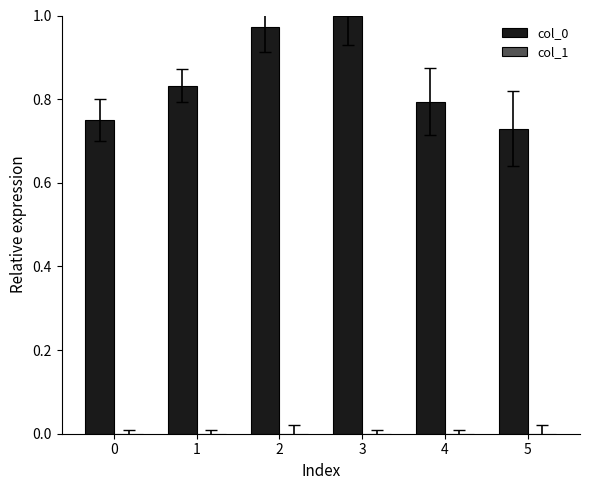

What is the change in value from 0 to 1?

+0.1